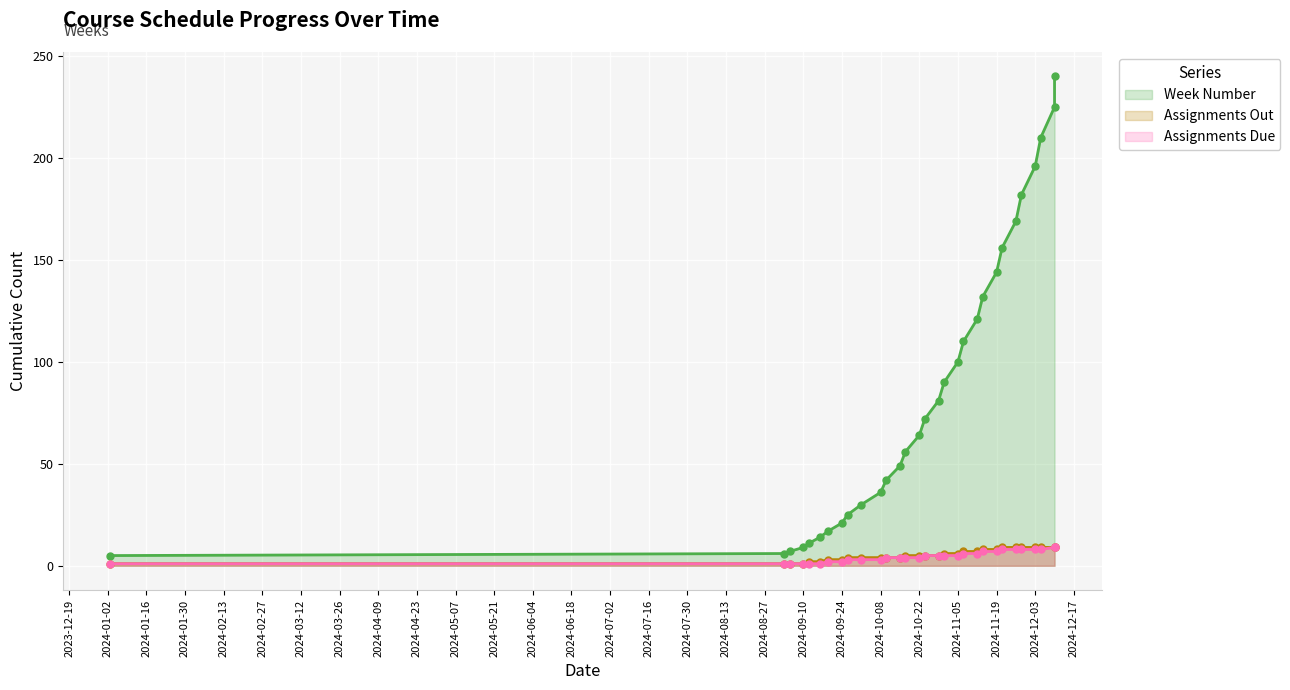

What is the highest value of the Assignments Due series?

9